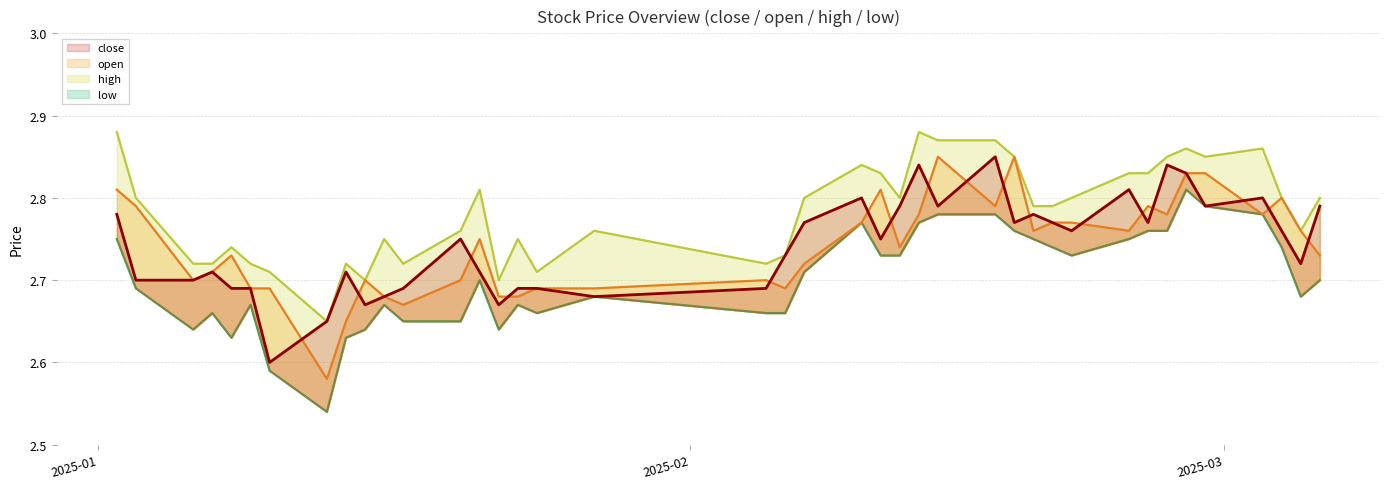

At which category does the chart reach its peak across all series?

2025-01